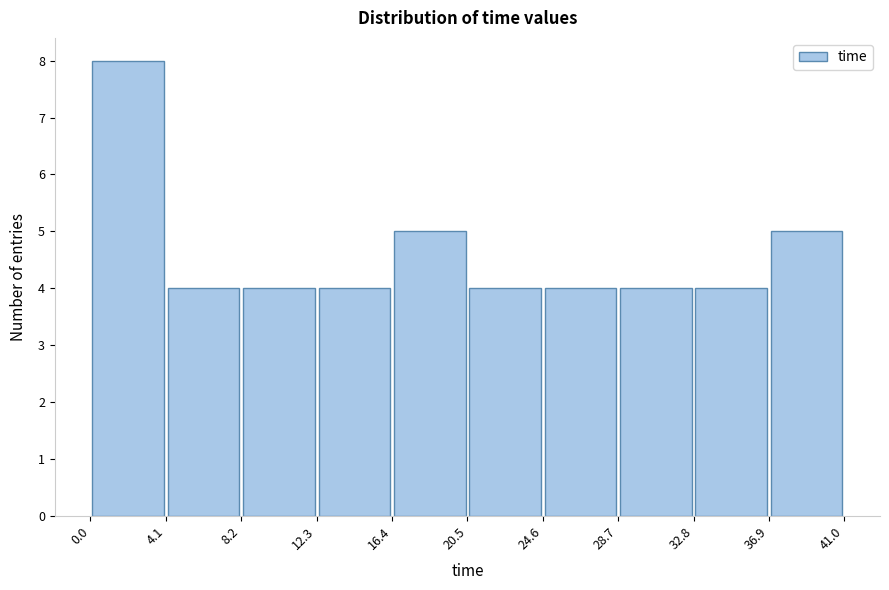

Reading left to right, transcribe this chart: for each bar, give the range it covers on the x-axis and its height. The values are not printed on the chart, so give them approximately, as read against the axis.

0.0 to 4.1: 8
4.1 to 8.2: 4
8.2 to 12.3: 4
12.3 to 16.4: 4
16.4 to 20.5: 5
20.5 to 24.6: 4
24.6 to 28.7: 4
28.7 to 32.8: 4
32.8 to 36.9: 4
36.9 to 41.0: 5